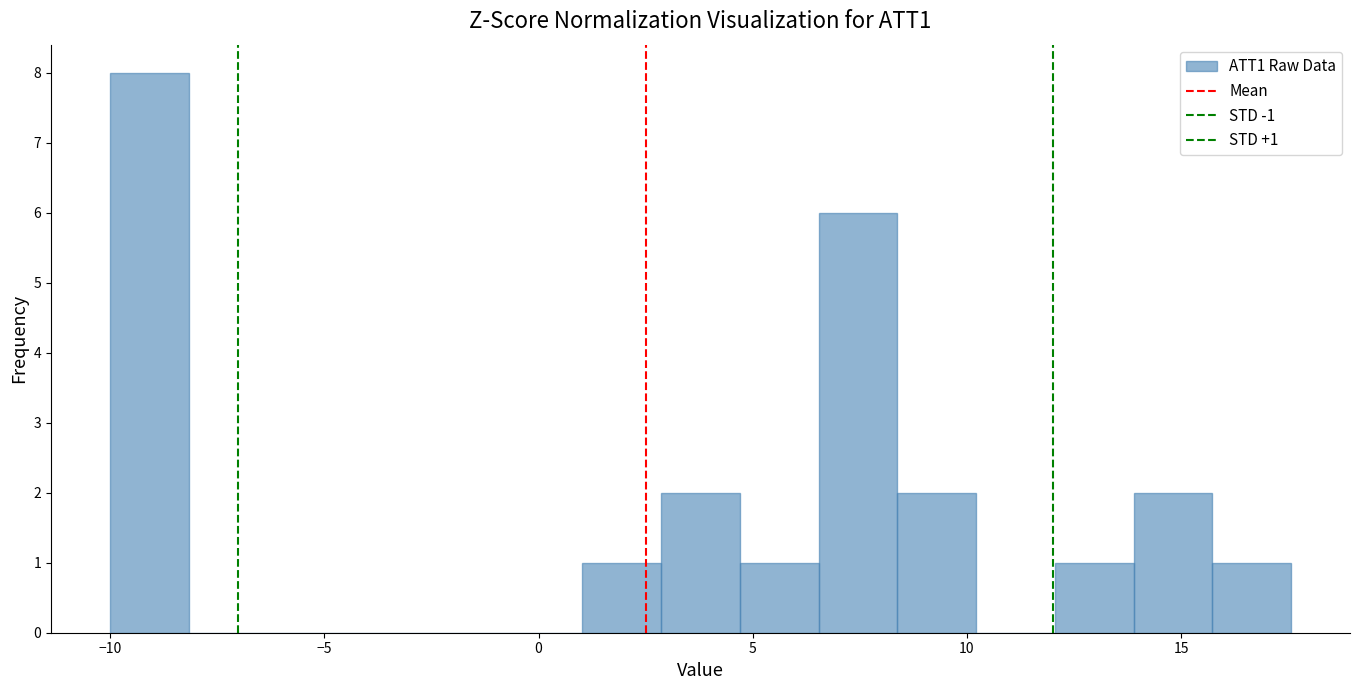

Around what value on the x-axis is the tallest bar? Give the approximate position of its centre, as read against the axis.

-9.0